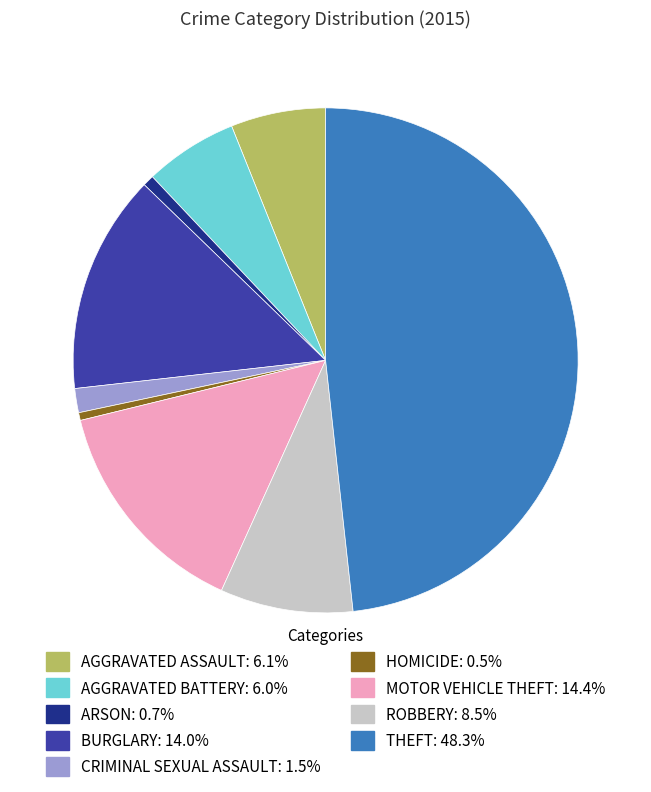

Is there any slice that represents more than half of the pie?

No